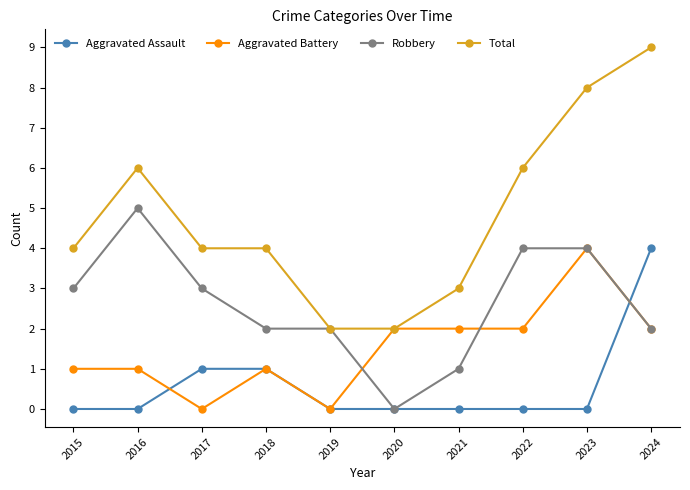

What are all the series names shown in the legend?

Aggravated Assault, Aggravated Battery, Robbery, Total